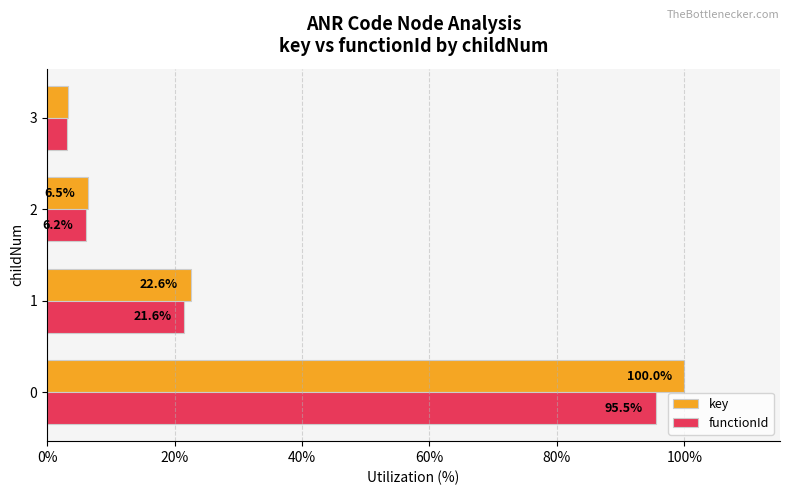

What is the average value of the key series?

33.1